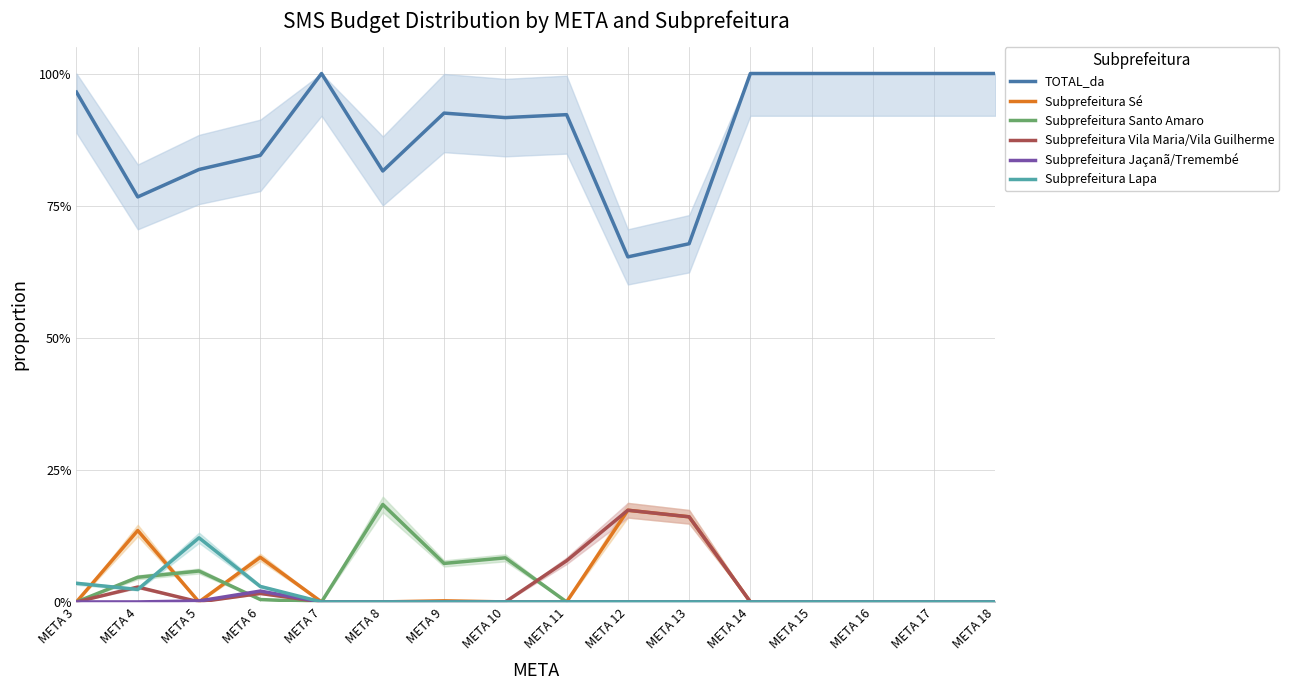

What is the sum of all Subprefeitura Vila Maria/Vila Guilherme values?

0.5